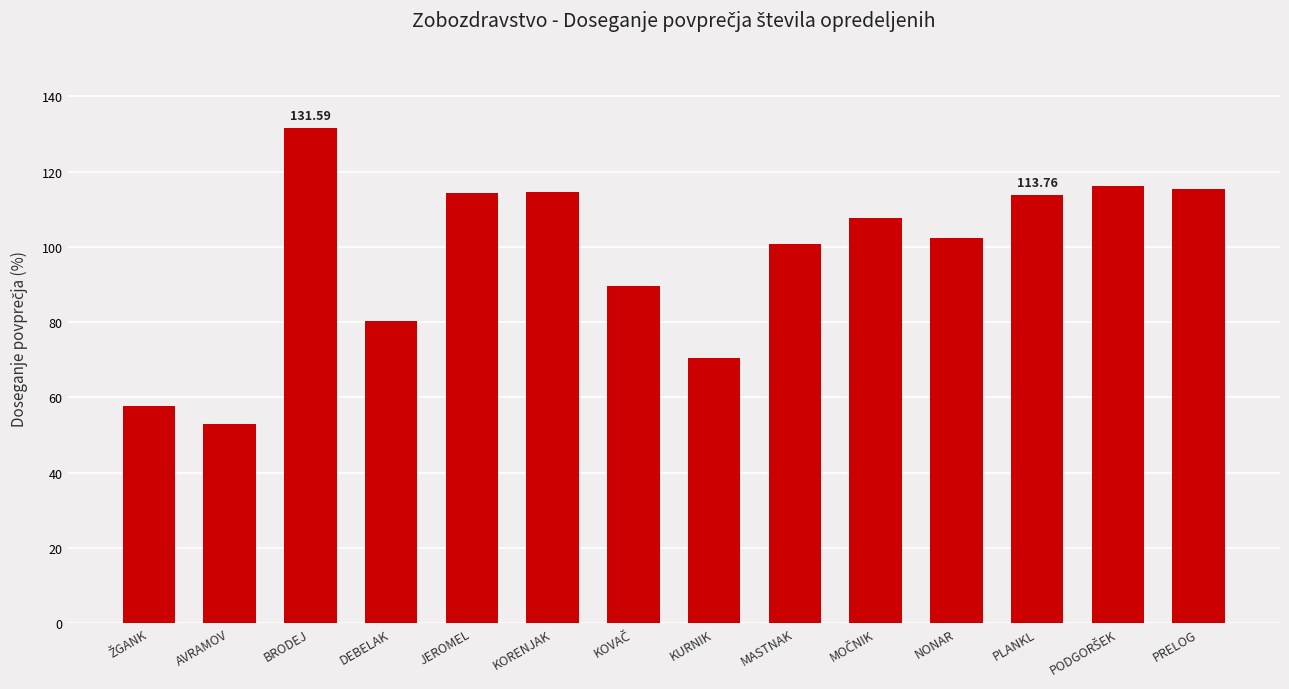

What is the label of the 12th bar from the left?

PLANKL